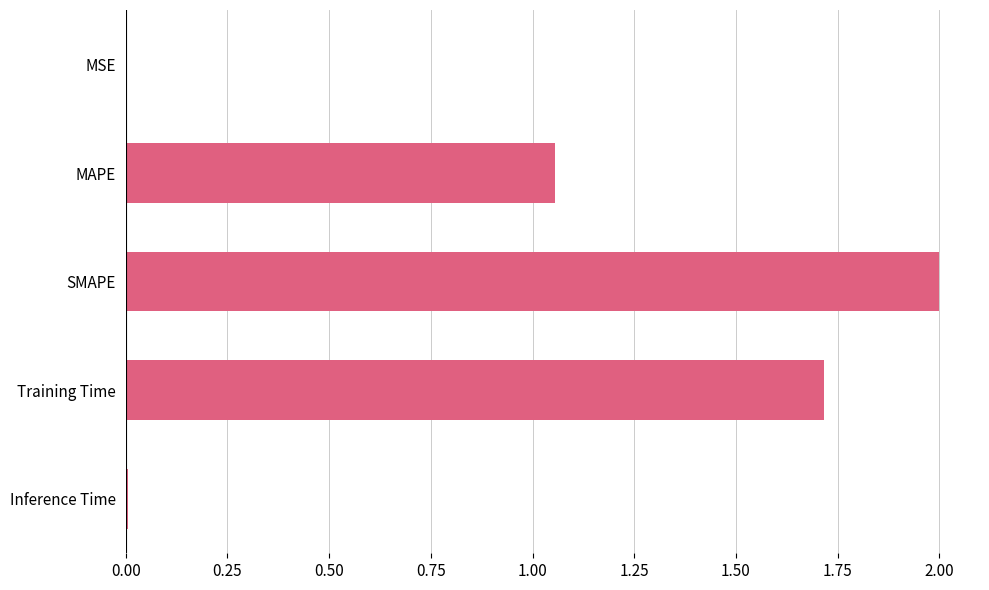

Between SMAPE and MSE, which is larger?

SMAPE